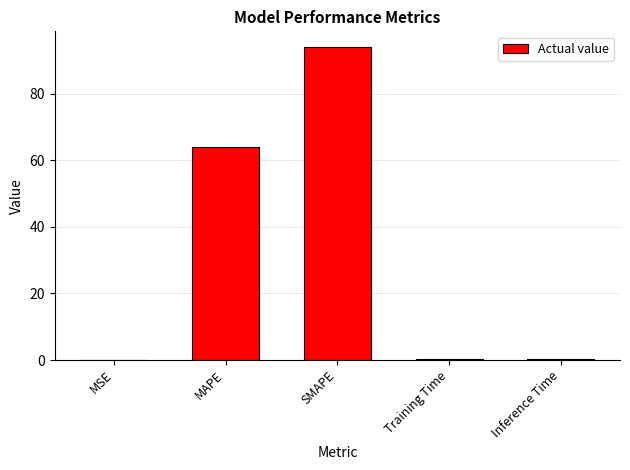

What is the greatest value displayed?

94.1